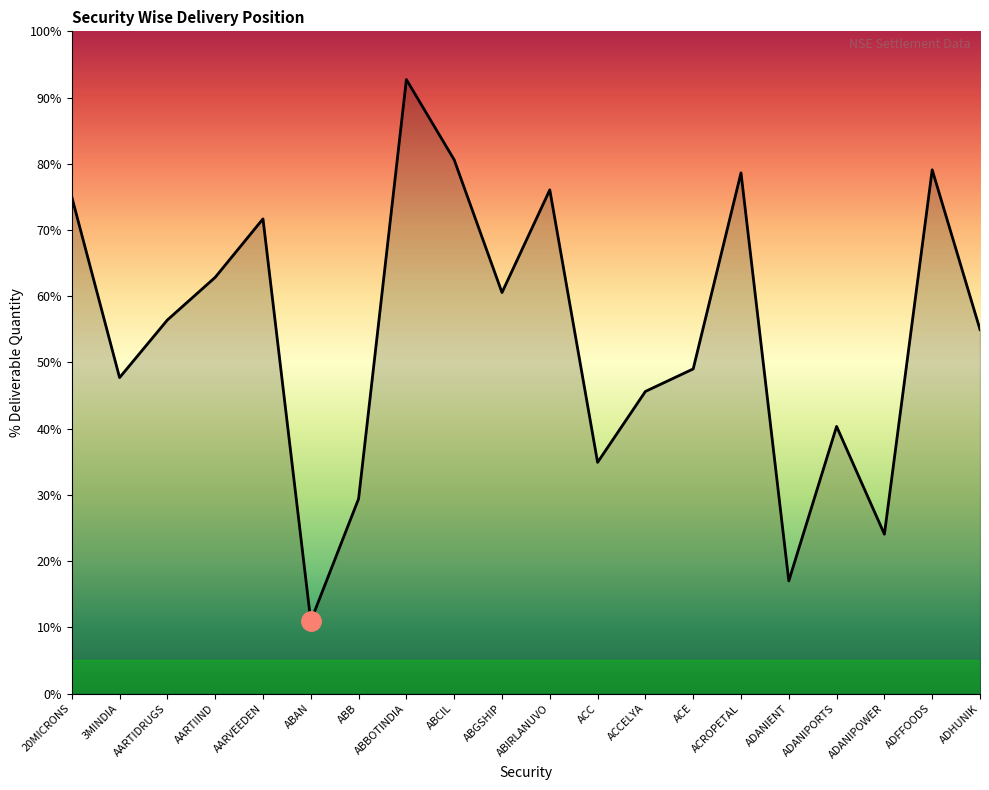

Does the chart have visible grid lines?

No